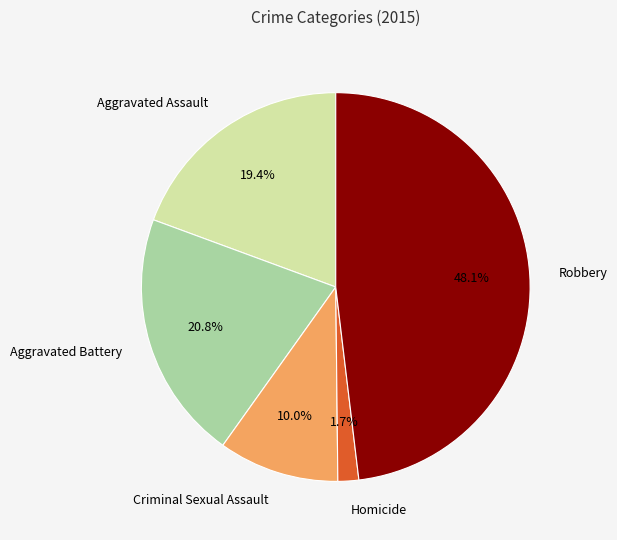

Is there any slice that represents more than half of the pie?

No